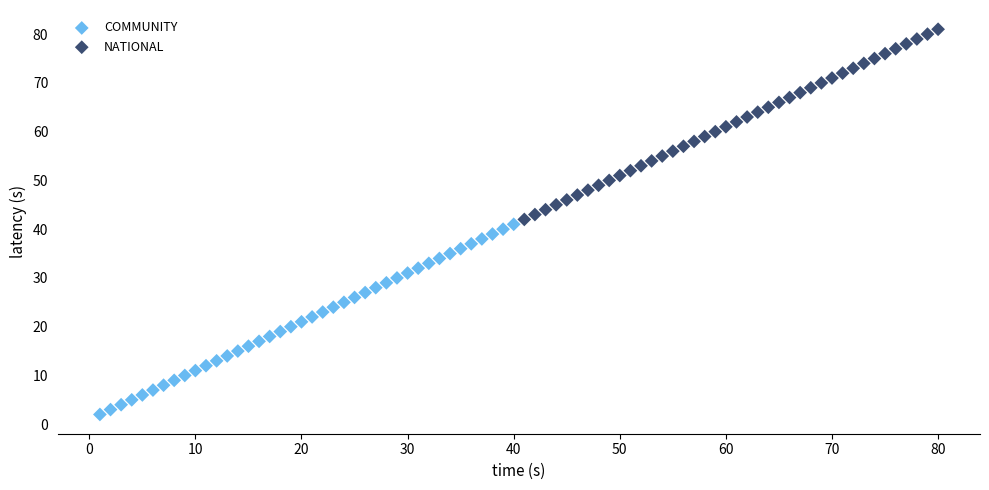

Which series reaches the maximum Y coordinate?

NATIONAL